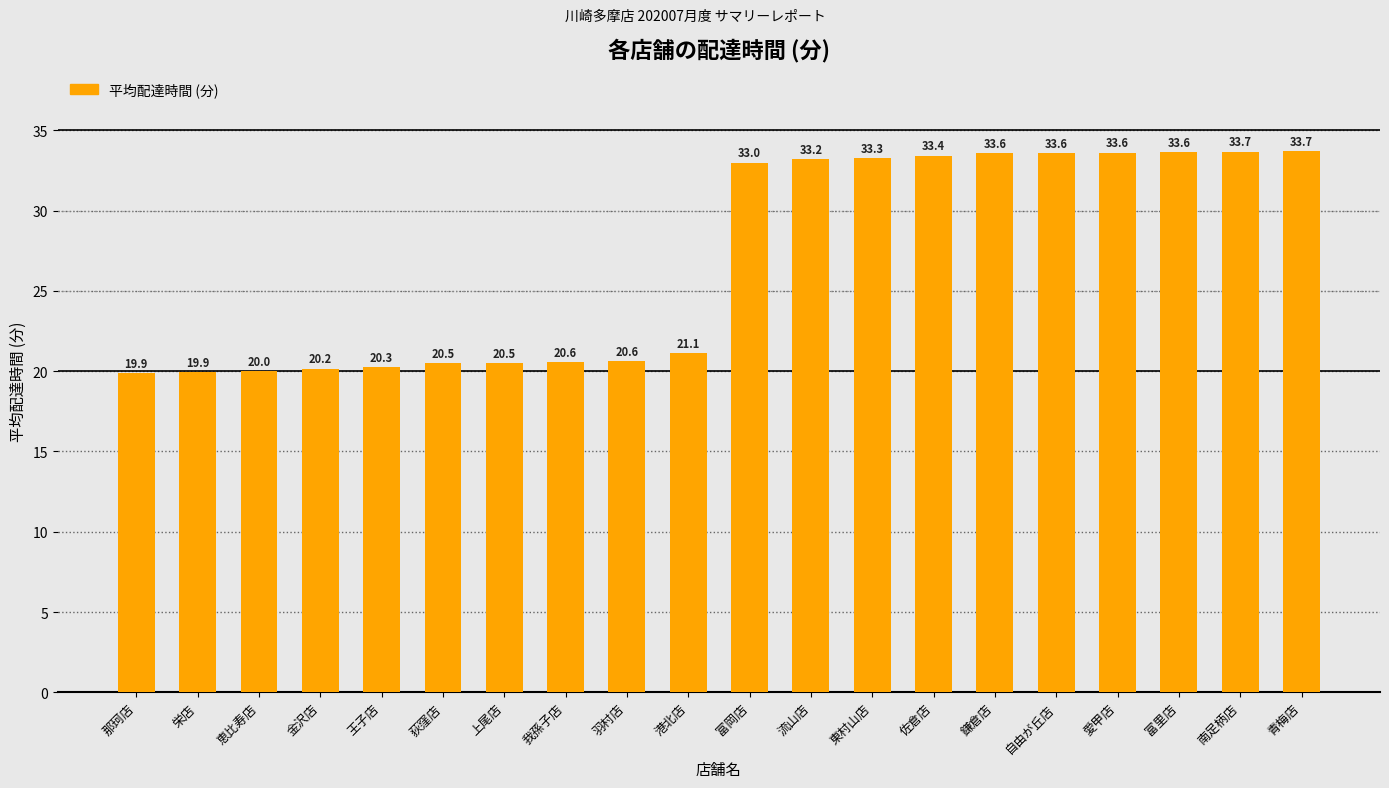

What is the change in value from 栄店 to 愛甲店?

+13.7